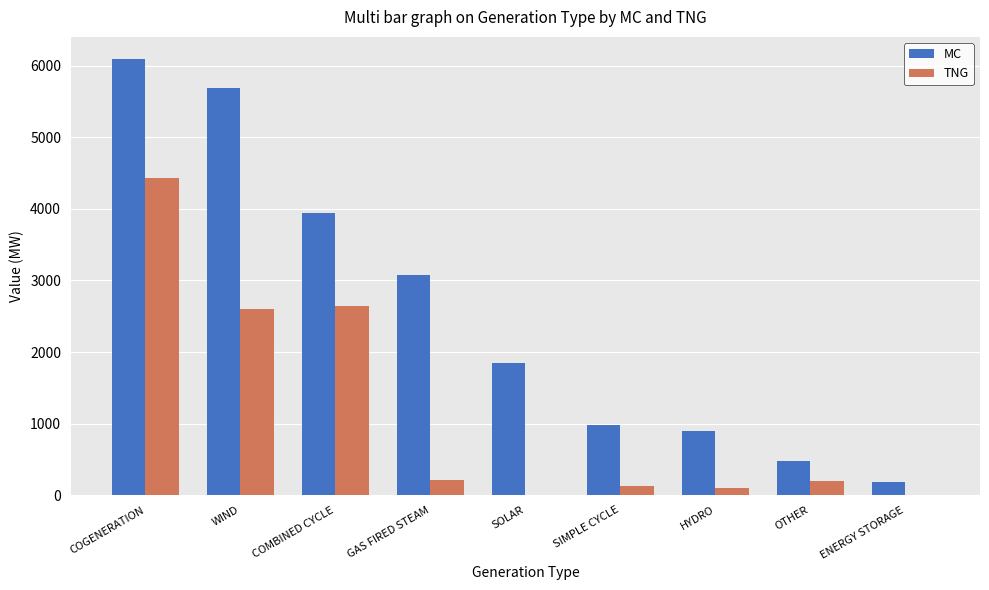

At which label does MC first exceed 1850?

COGENERATION